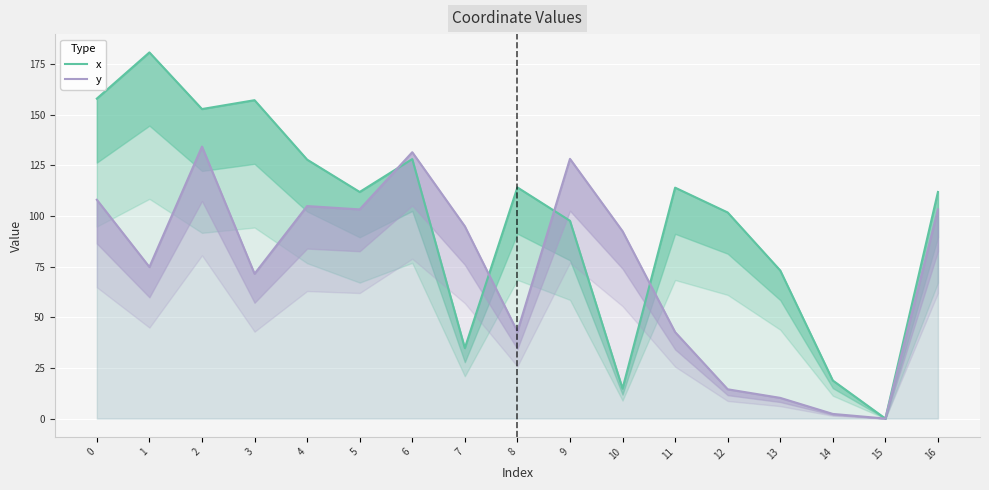

Reading left to right, list all the values displayed in this chart.

x: 157.9	180.7	152.8	157.2	127.8	111.9	128.1	34.8	114.1	97.6	14.8	114.0	101.7	73.1	18.8	0.0	111.9
y: 108.0	74.8	134.2	71.5	104.9	103.2	131.5	94.9	42.9	128.2	92.5	42.7	14.5	10.2	2.3	0.0	103.2